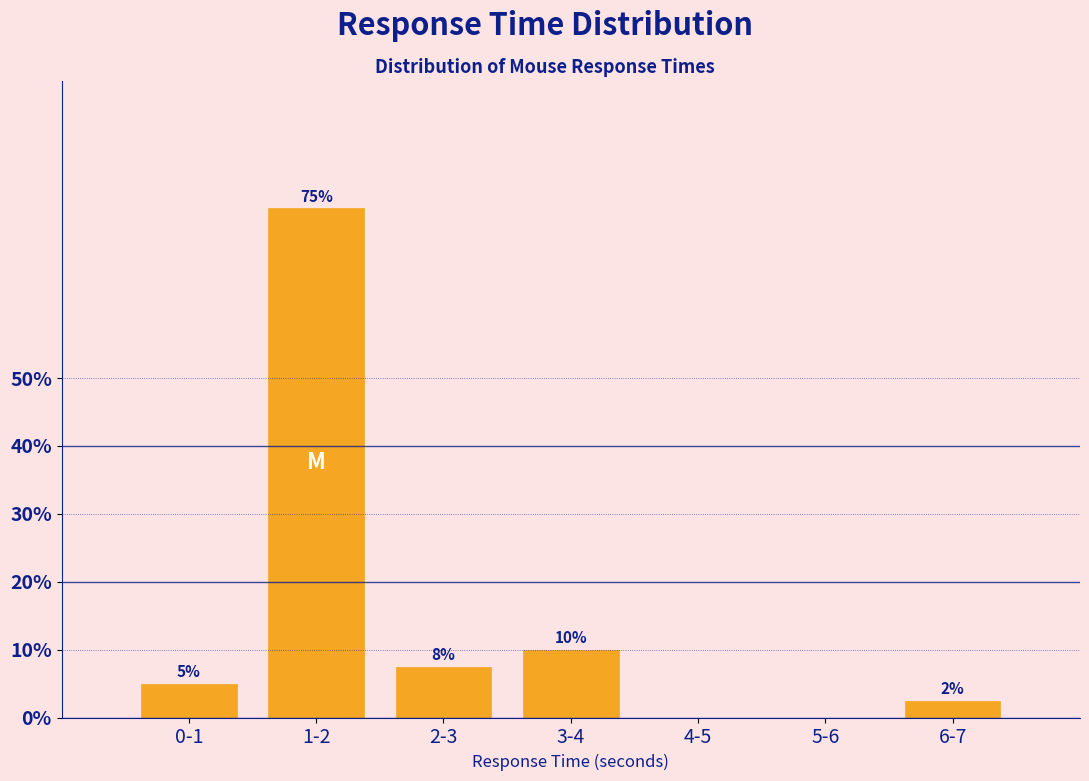

Between 6-7 and 5-6, which is larger?

6-7